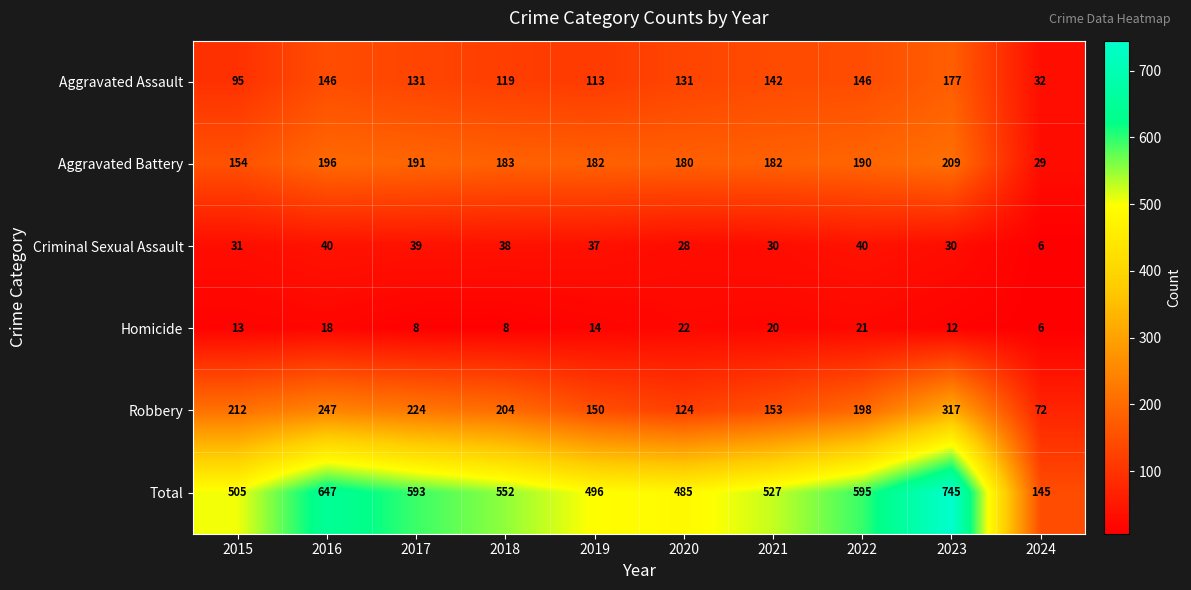

At how many categories does at least one series exceed 321?

9